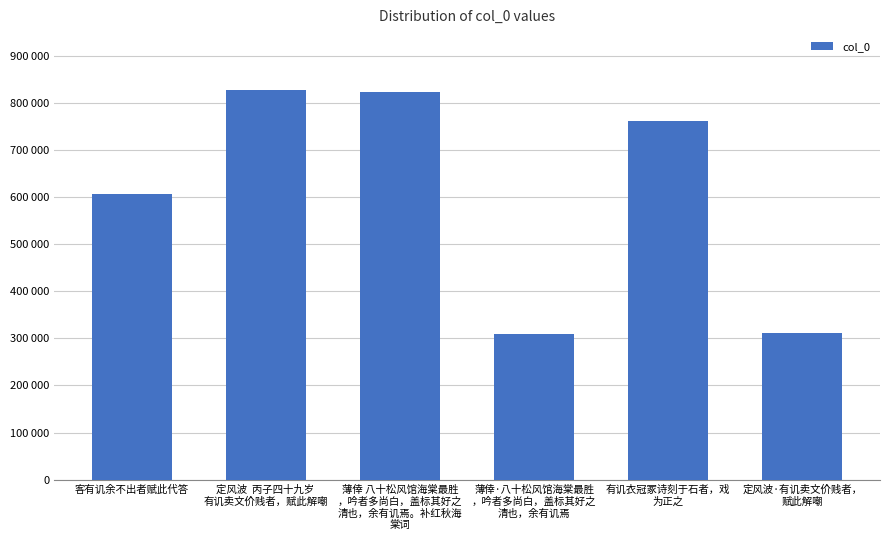

Does the chart contain any negative values?

No